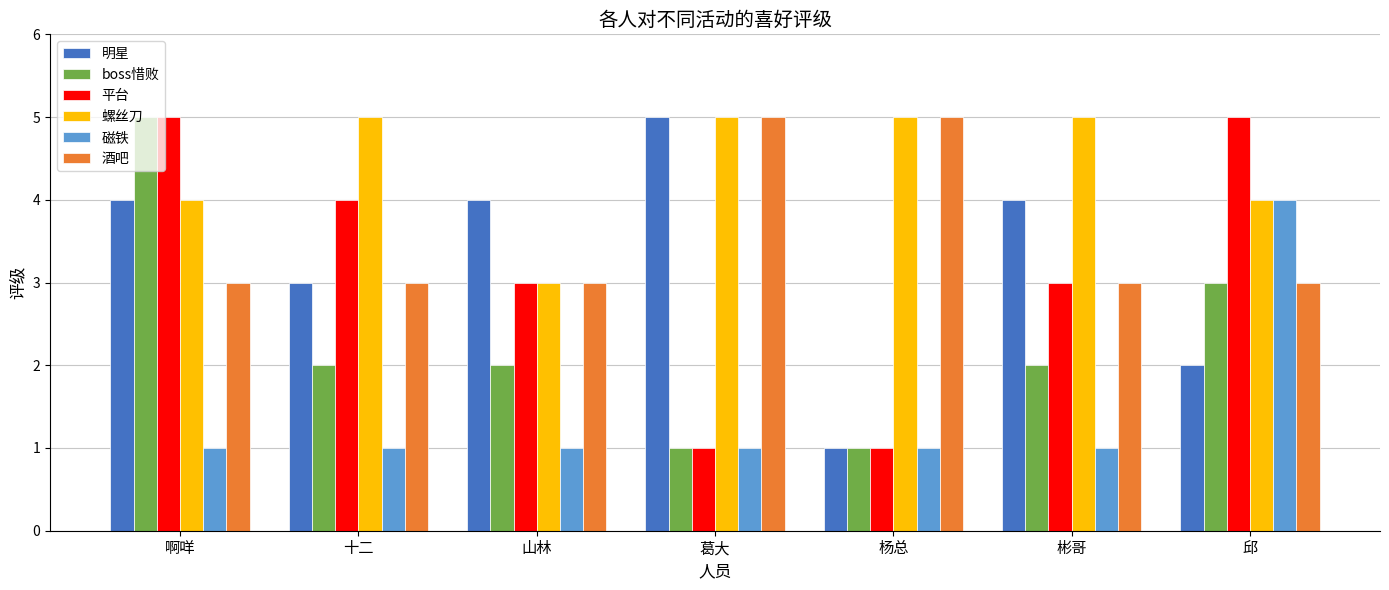

What is the total value across all series at 啊咩?

22